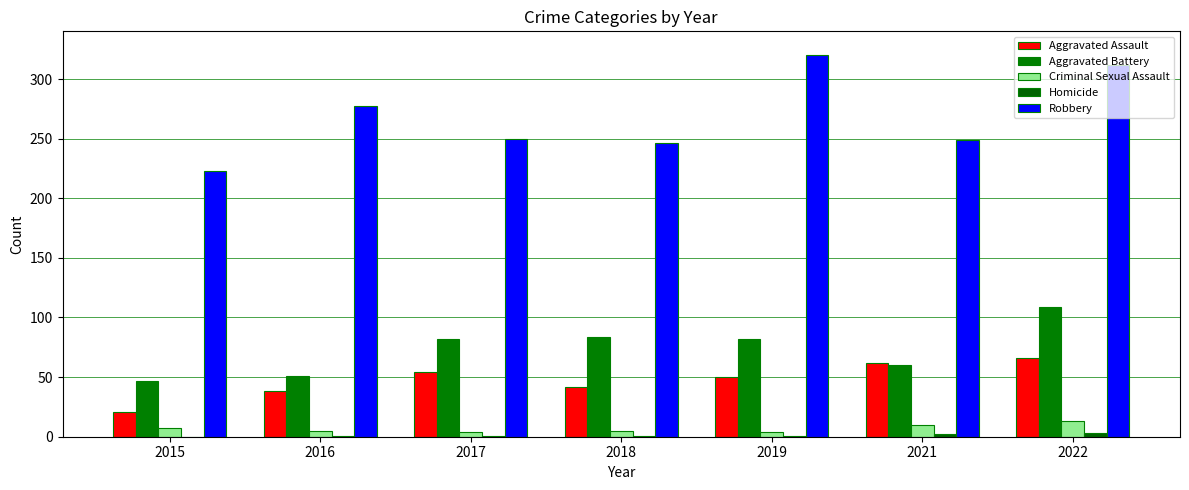

Count the number of categories in the chart.

7